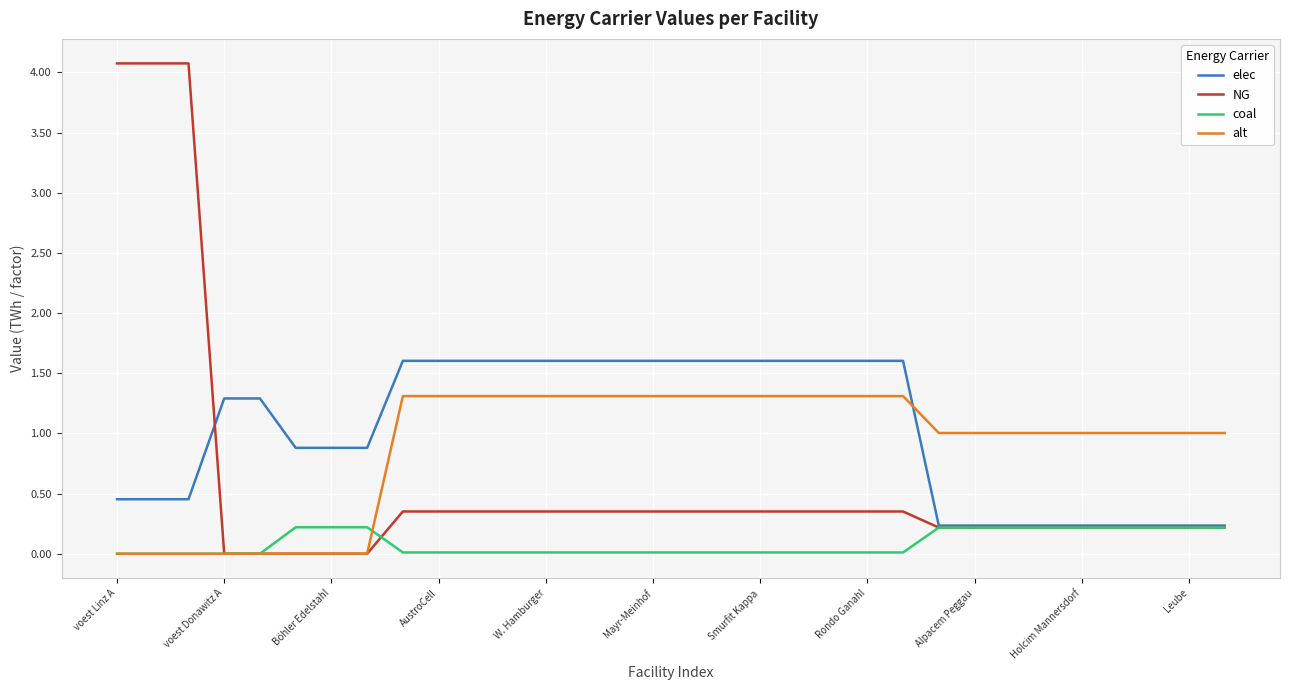

After their last crossing, which series has the higher values: alt or elec?

alt